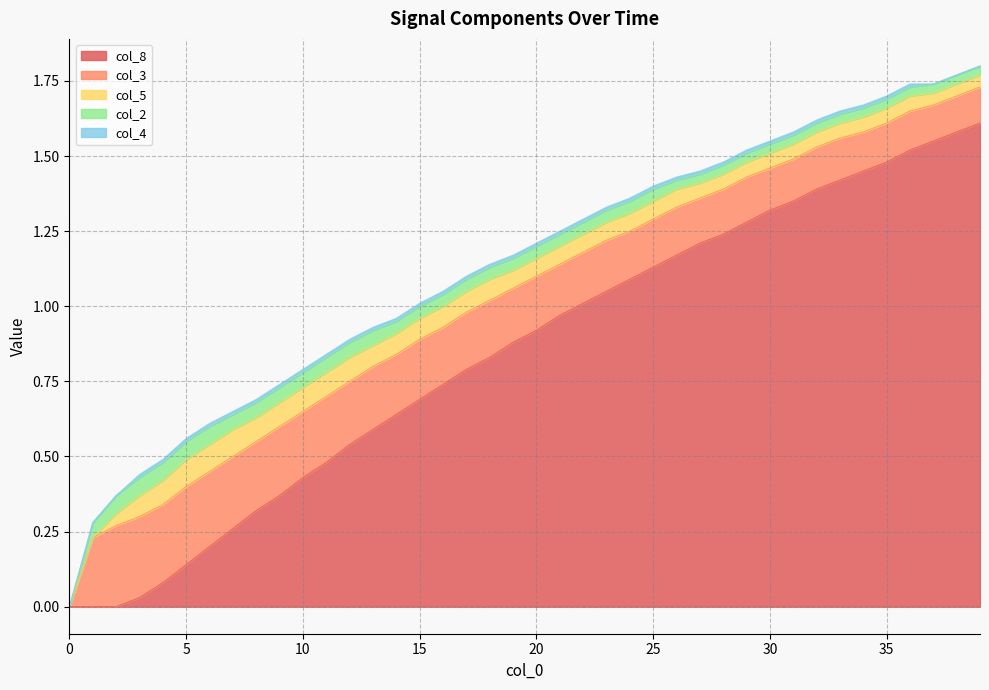

At how many categories does at least one series exceed 1?

18